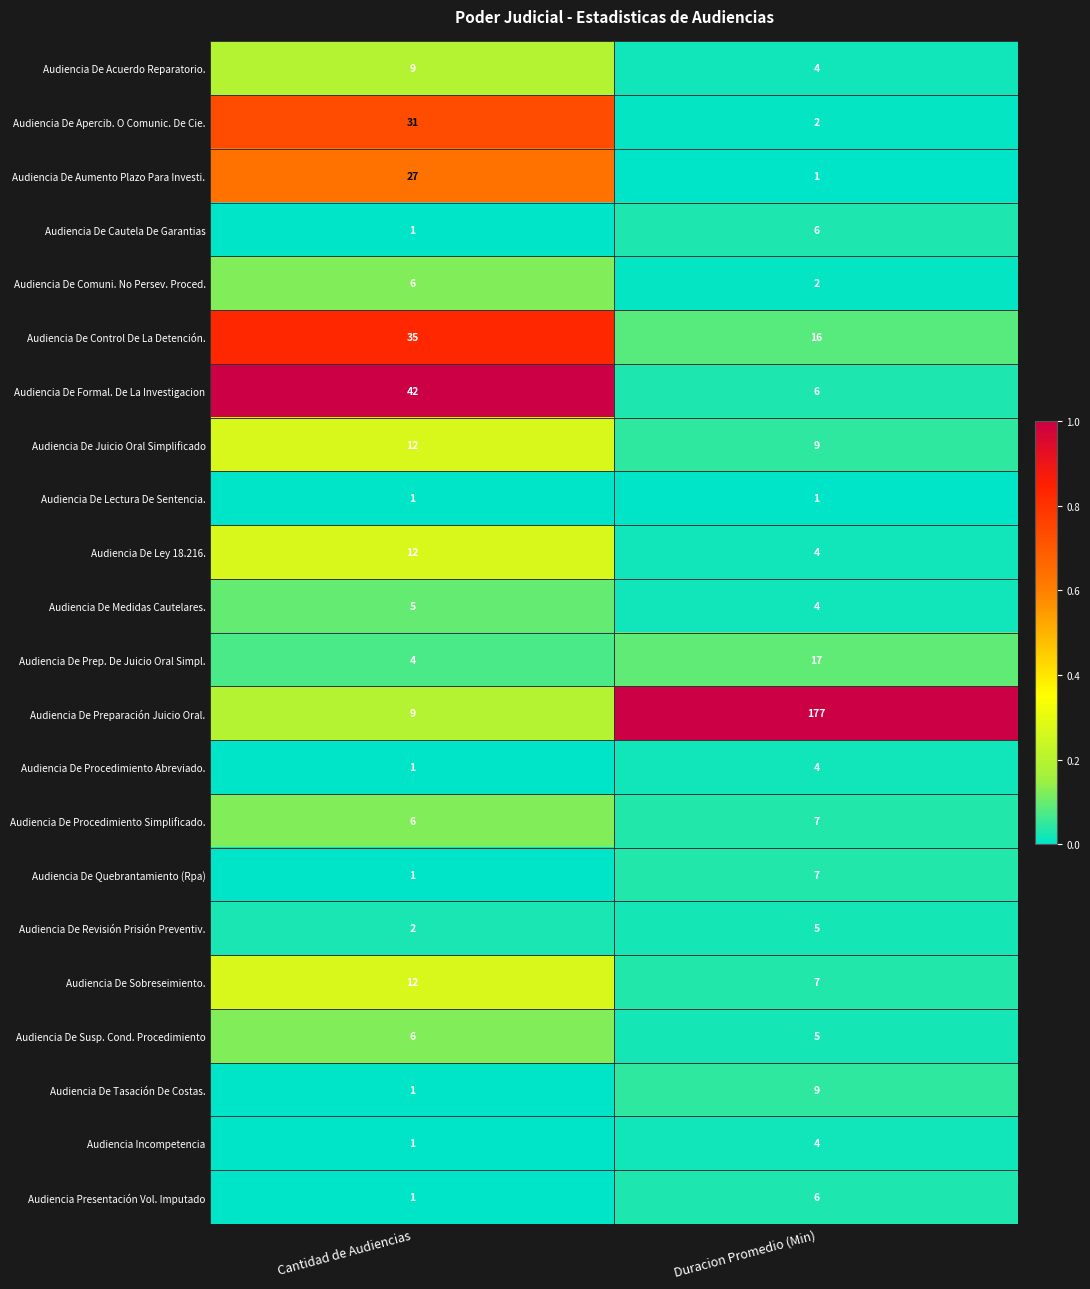

Which category has the highest value across all series?

Duracion Promedio (Min)